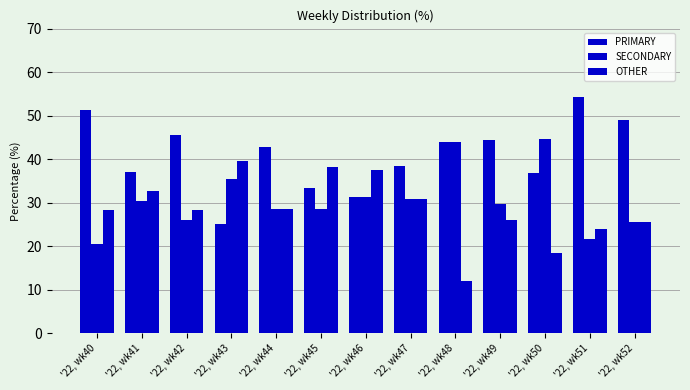

Is it true that PRIMARY equals 38.5 at '22, wk47?

True